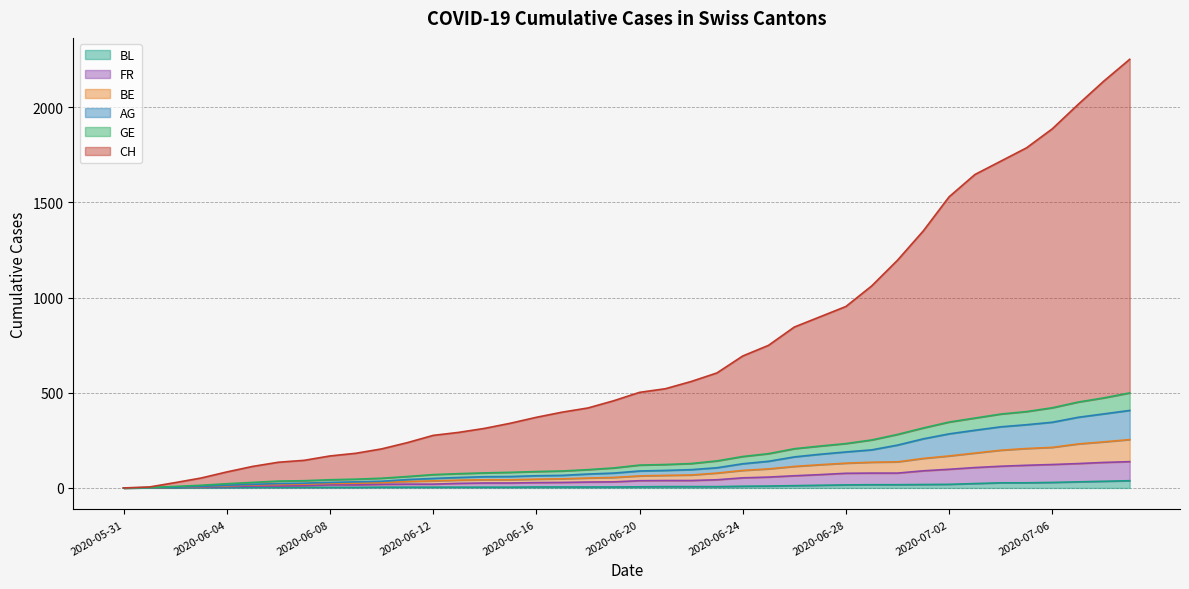

What position from the right is 2020-07-04?

6